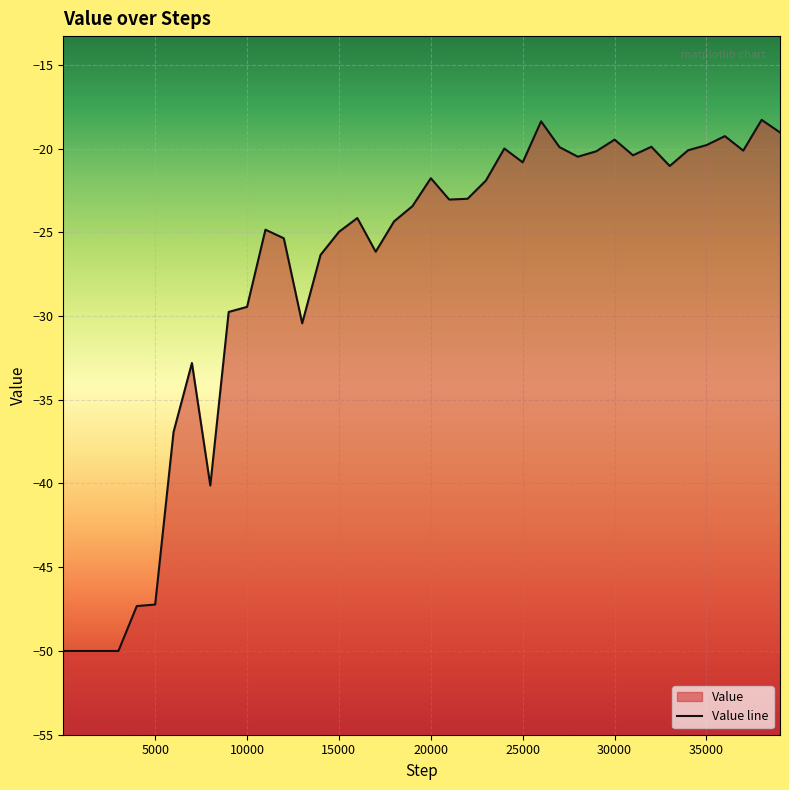

Reading left to right, list all the values displayed in this chart.

-50.0	-50.0	-50.0	-50.0	-47.3	-47.2	-36.9	-32.8	-40.1	-29.8	-29.5	-24.8	-25.4	-30.4	-26.4	-25.0	-24.1	-26.2	-24.4	-23.4	-21.8	-23.0	-23.0	-21.9	-20.0	-20.8	-18.4	-19.9	-20.5	-20.2	-19.5	-20.4	-19.9	-21.0	-20.1	-19.8	-19.3	-20.1	-18.3	-19.0